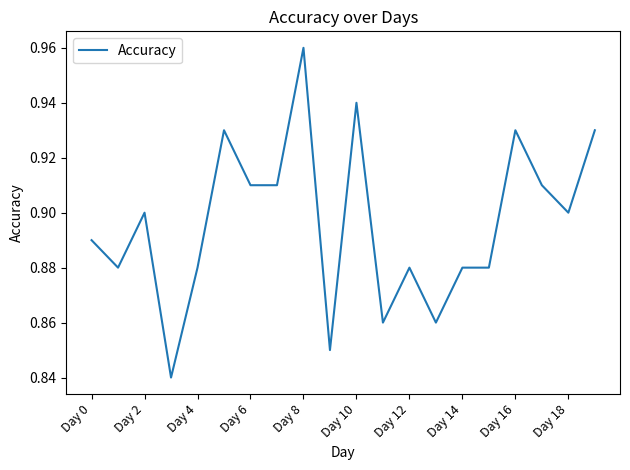

The chart shows a value of 1.6 at Day 0. True or false?

False